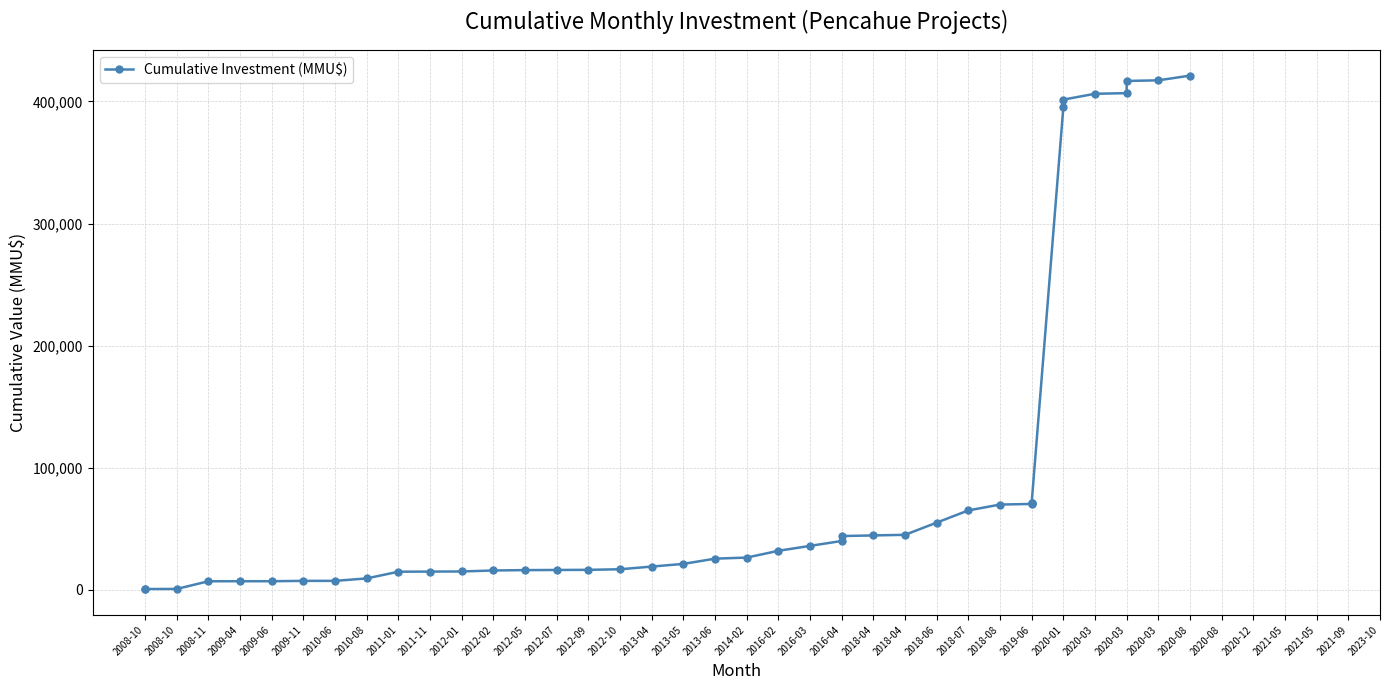

What is the value of the 5th point from the left?

6890